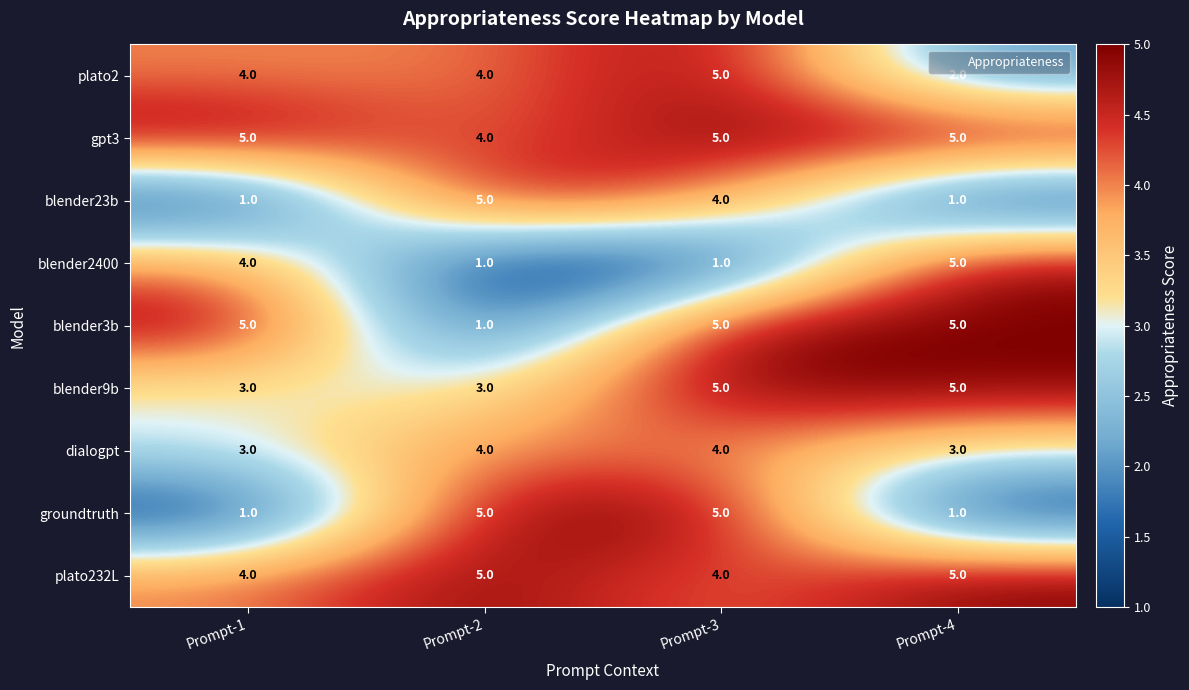

How many groundtruth values are between 1 and 5?

4